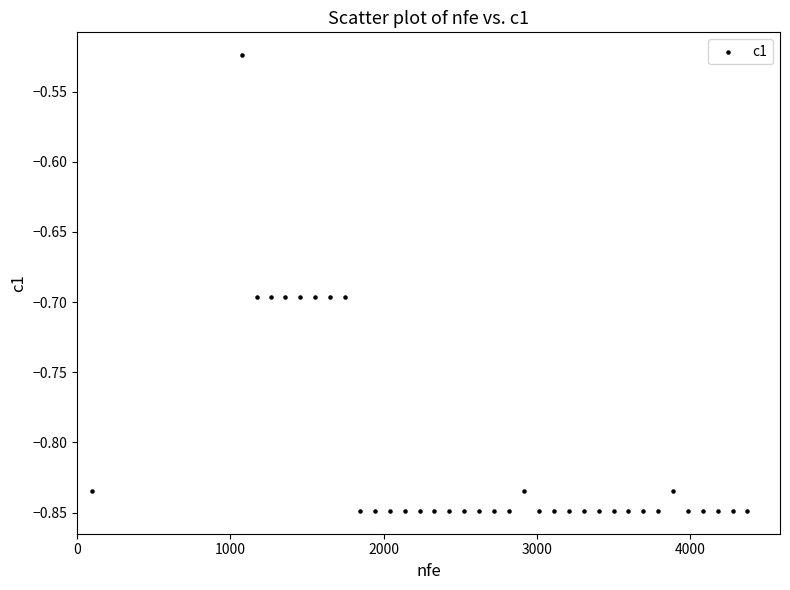

What is the range of Y values (max minus min)?

0.3